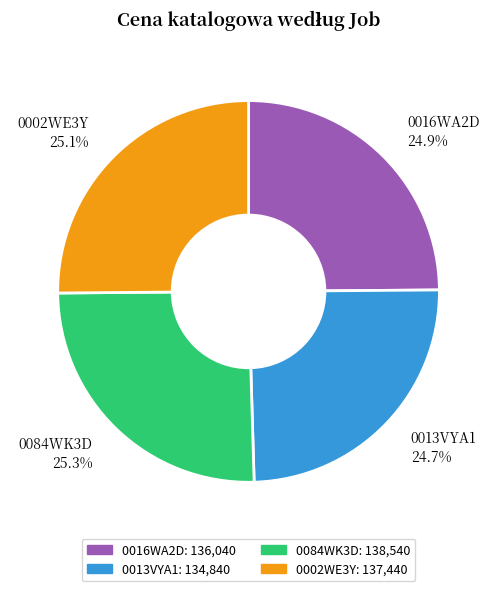

What is the total percentage of 0084WK3D and 0013VYA1?

50.0%